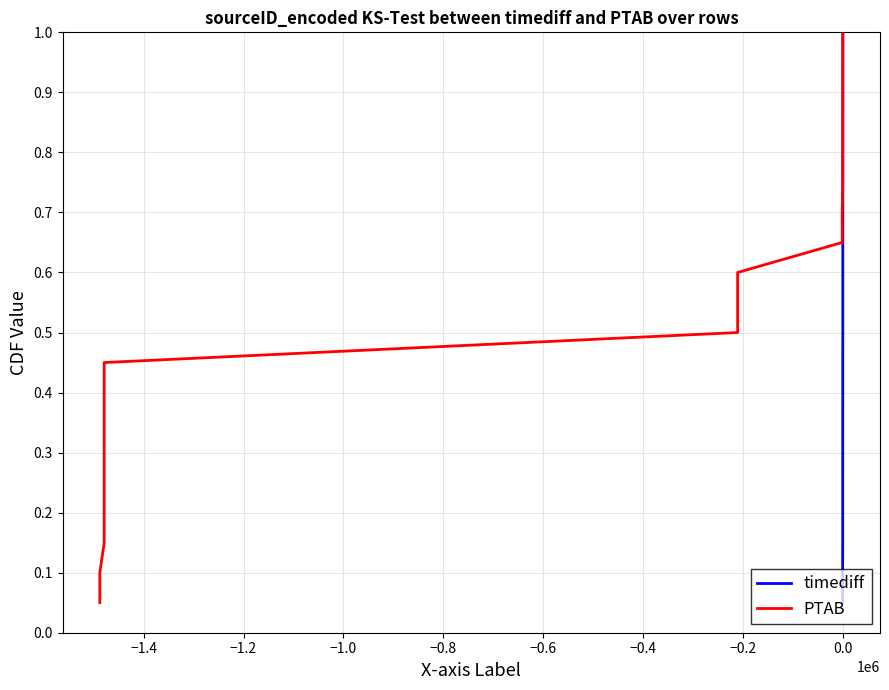

Does the chart display data point markers on the line(s)?

No